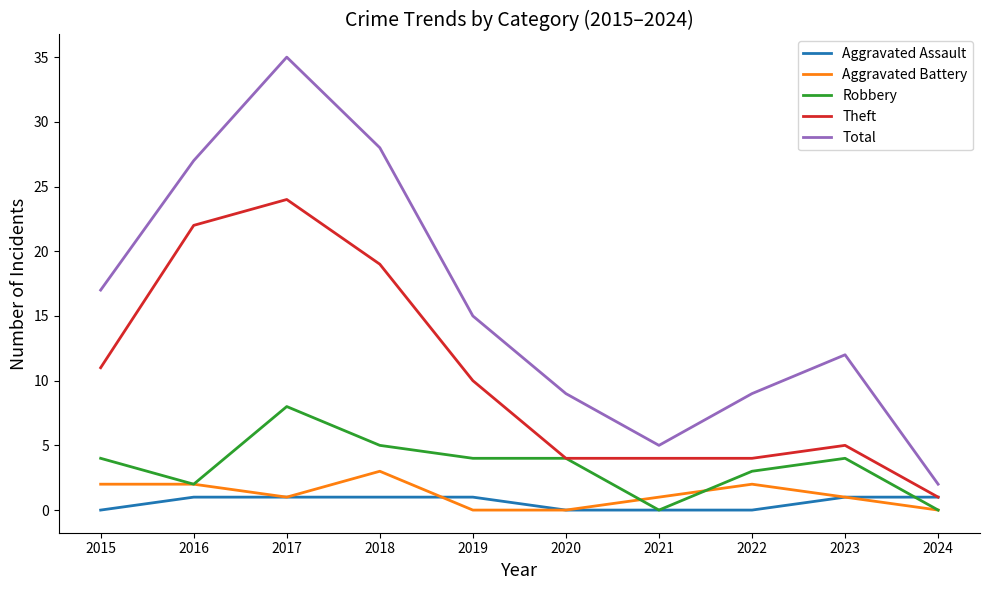

Reading right to left, list all the values displayed in this chart.

Aggravated Assault: 1	1	0	0	0	1	1	1	1	0
Aggravated Battery: 0	1	2	1	0	0	3	1	2	2
Robbery: 0	4	3	0	4	4	5	8	2	4
Theft: 1	5	4	4	4	10	19	24	22	11
Total: 2	12	9	5	9	15	28	35	27	17